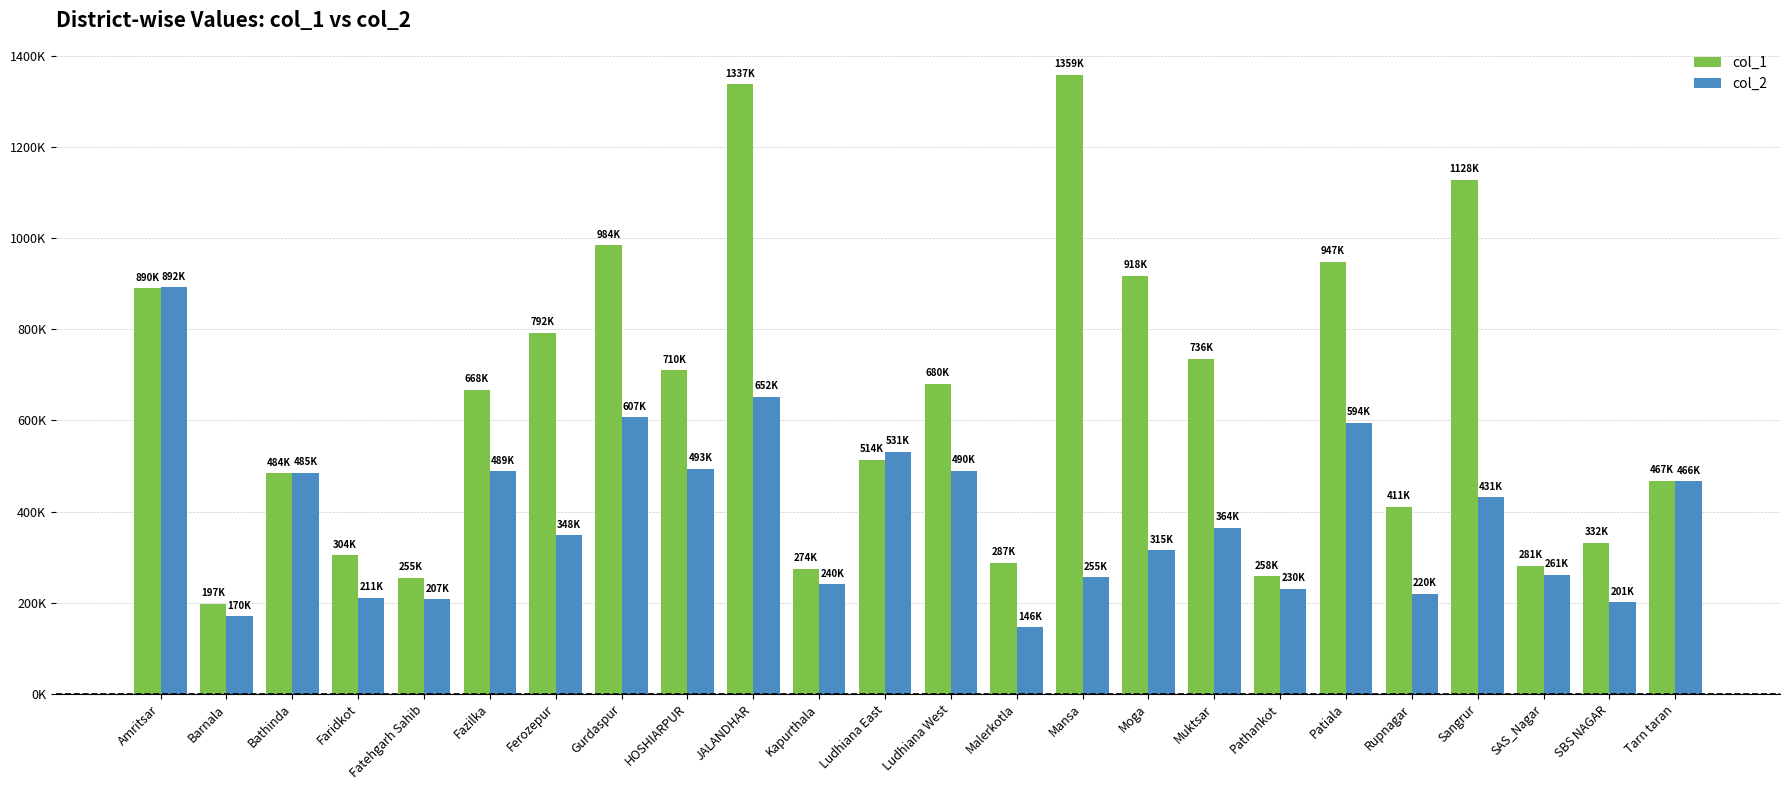

Reading left to right, transcribe all the data shown in this chart.

col_1: Amritsar=889874.4	Barnala=197000.0	Bathinda=483840.0	Faridkot=304000.0	Fatehgarh Sahib=254900.0	Fazilka=667500.0	Ferozepur=792000.0	Gurdaspur=984500.0	HOSHIARPUR=709700.0	JALANDHAR=1337460.0	Kapurthala=273920.0	Ludhiana East=513600.0	Ludhiana West=680200.0	Malerkotla=287000.0	Mansa=1358550.0	Moga=917520.0	Muktsar=735500.0	Pathankot=258000.0	Patiala=947330.0	Rupnagar=410800.0	Sangrur=1127500.0	SAS_Nagar=280800.0	SBS NAGAR=331500.0	Tarn taran=467000.0
col_2: Amritsar=891518.4	Barnala=169871.4	Bathinda=485399.4	Faridkot=211056.0	Fatehgarh Sahib=207442.2	Fazilka=488700.6	Ferozepur=347565.6	Gurdaspur=606942.0	HOSHIARPUR=493399.2	JALANDHAR=651744.0	Kapurthala=240045.0	Ludhiana East=531418.8	Ludhiana West=489763.2	Malerkotla=146045.4	Mansa=255261.2	Moga=315155.4	Muktsar=364441.2	Pathankot=230484.0	Patiala=594239.4	Rupnagar=219812.4	Sangrur=430935.6	SAS_Nagar=261364.2	SBS NAGAR=200716.8	Tarn taran=466067.2